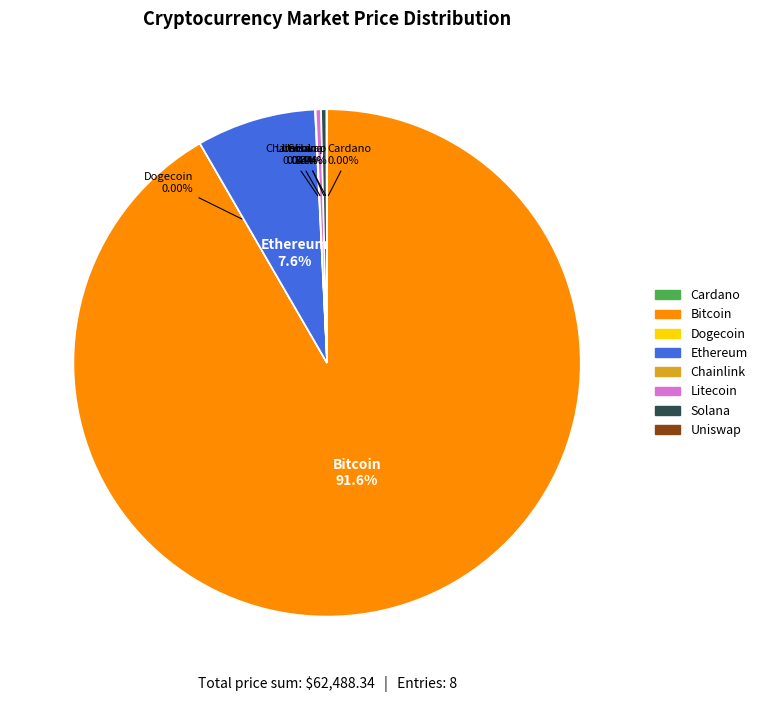

Is there any slice that represents more than half of the pie?

Yes